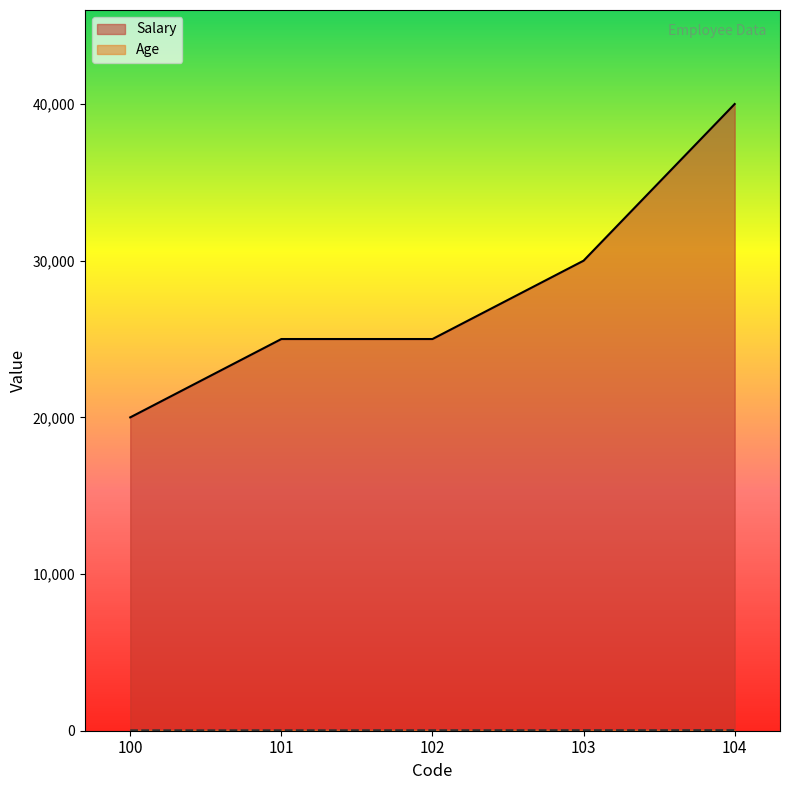

True or false: Age and Salary intersect in this chart.

False